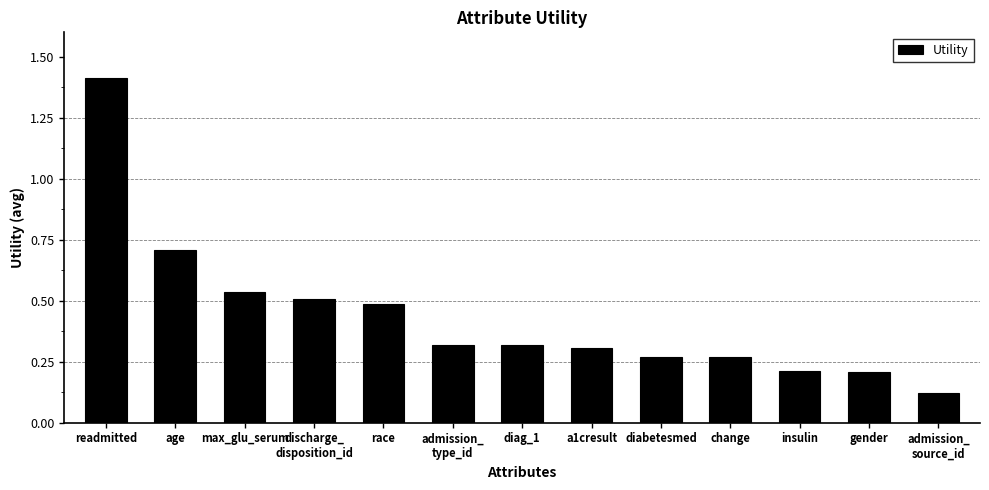

True or false: the data shows 0.1 at insulin.

False